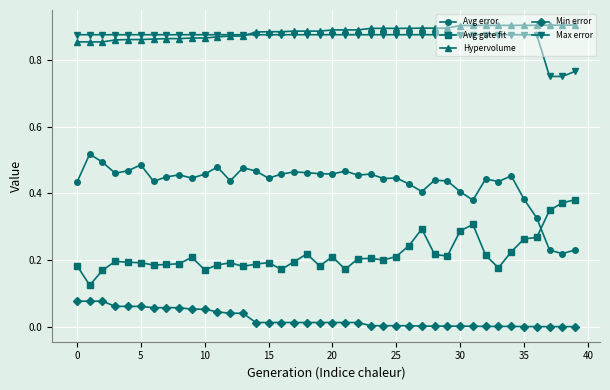

What are all the series names shown in the legend?

Avg error, Avg gate fit, Hypervolume, Min error, Max error